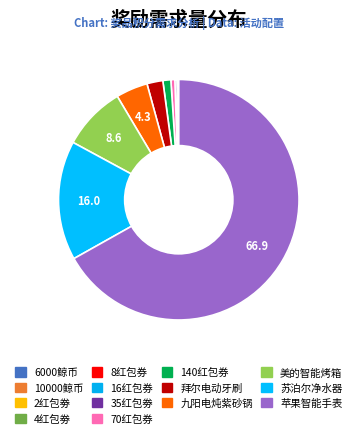

True or false: 35红包劵 accounts for 0% of the total.

True